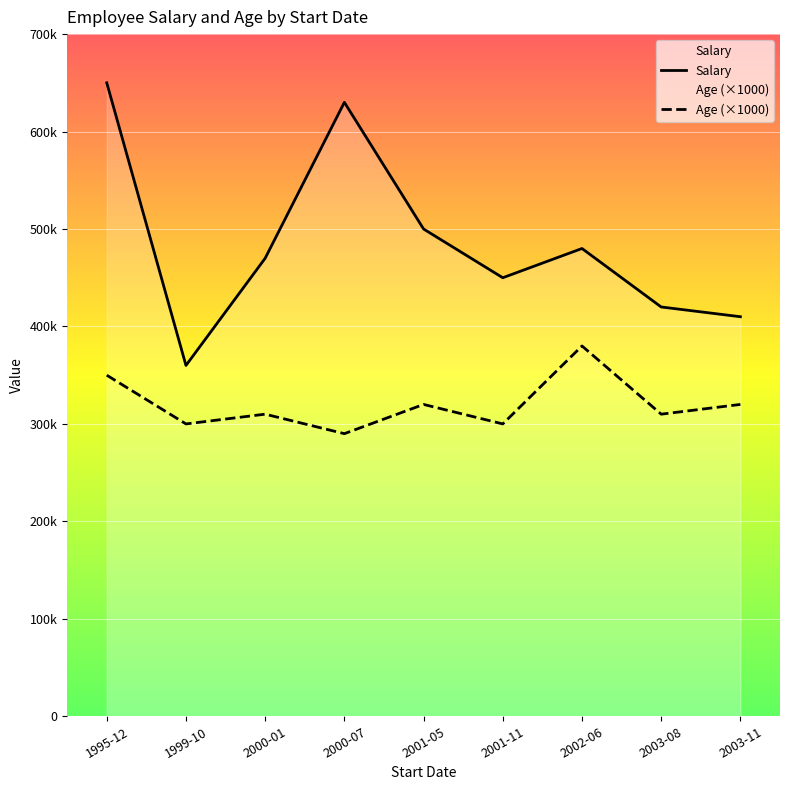

List the series in order of their overall mean, highest first.

Salary, Age (×1000)